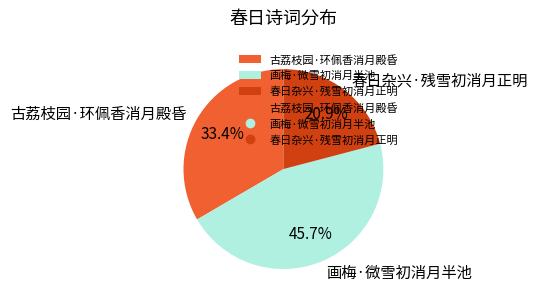

Is it true that 古荔枝园·环佩香消月殿昏 is 33% of the pie?

True